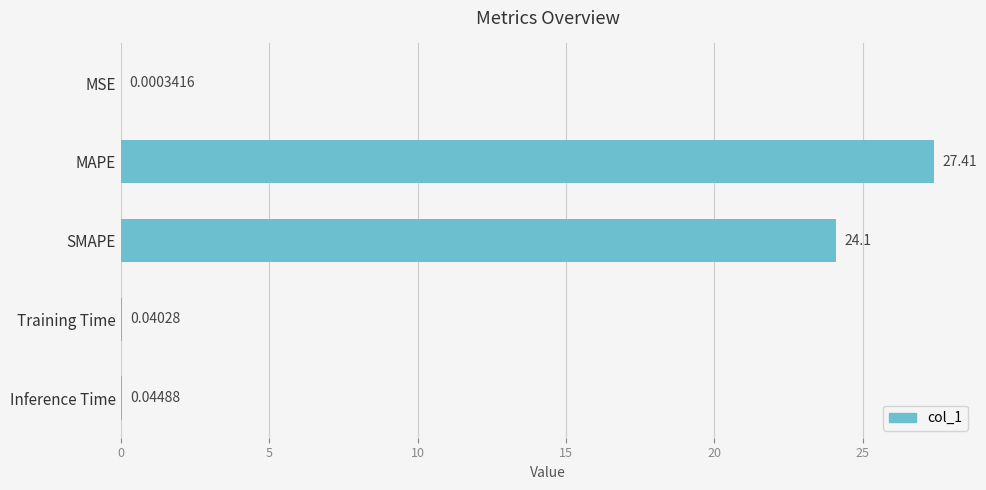

What is the sum of all values?

51.6